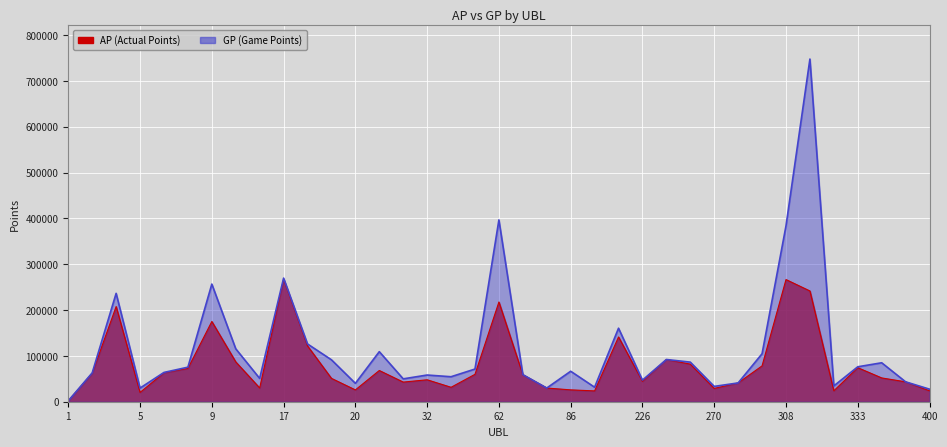

Which category has the highest value across all series?

315